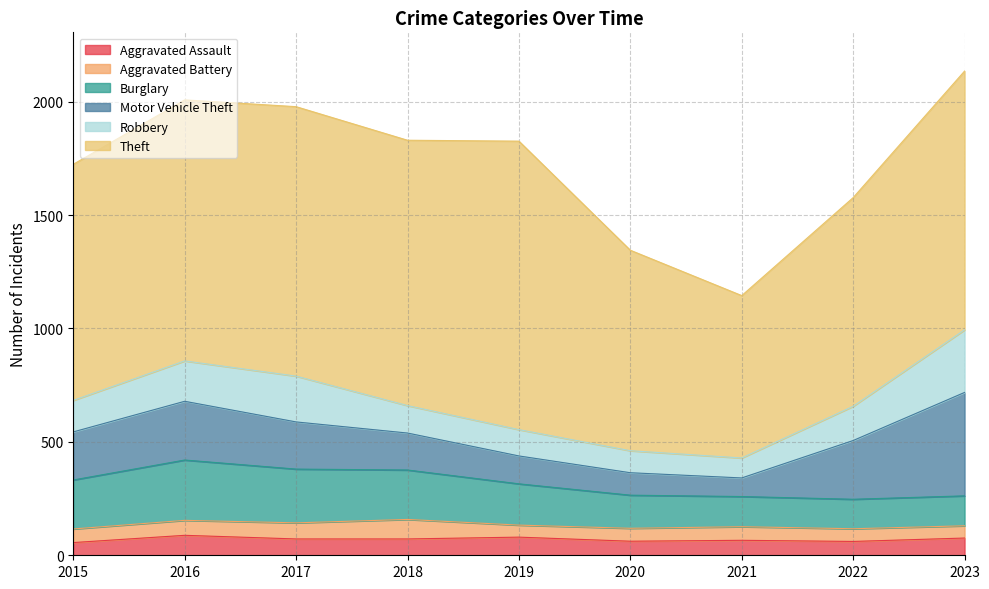

At which category is the sum across all series the highest?

2023